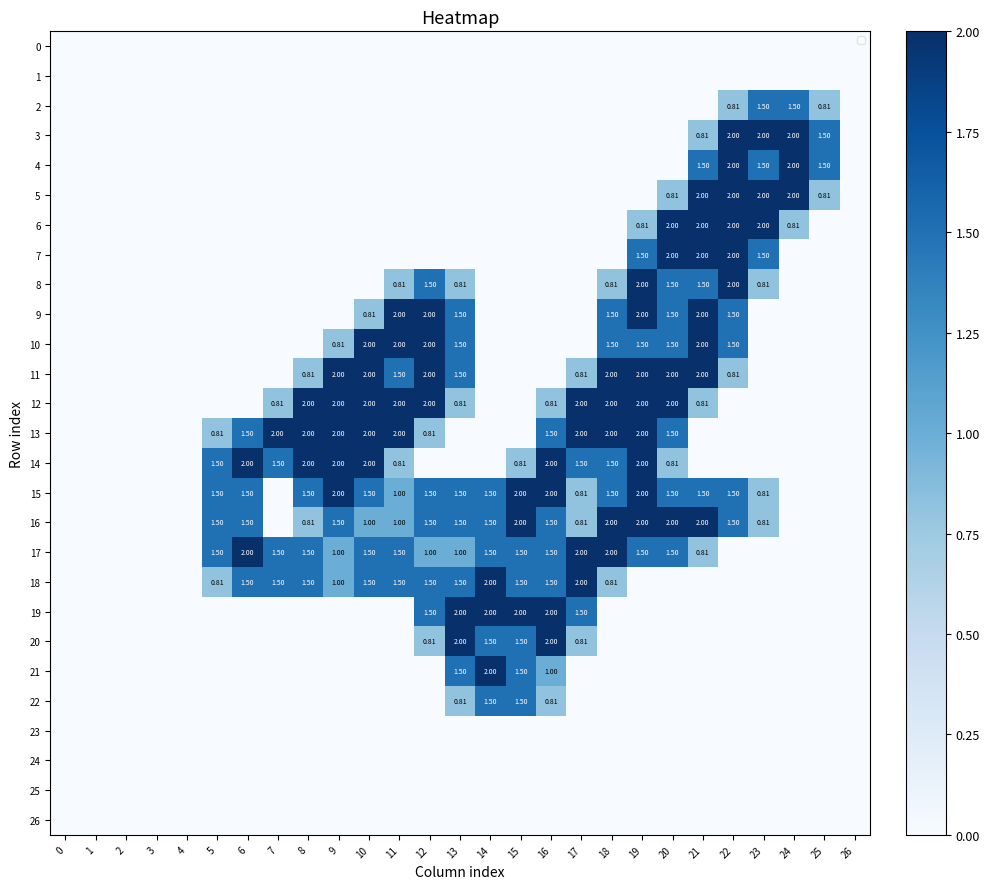

At which category does the chart reach its peak across all series?

22